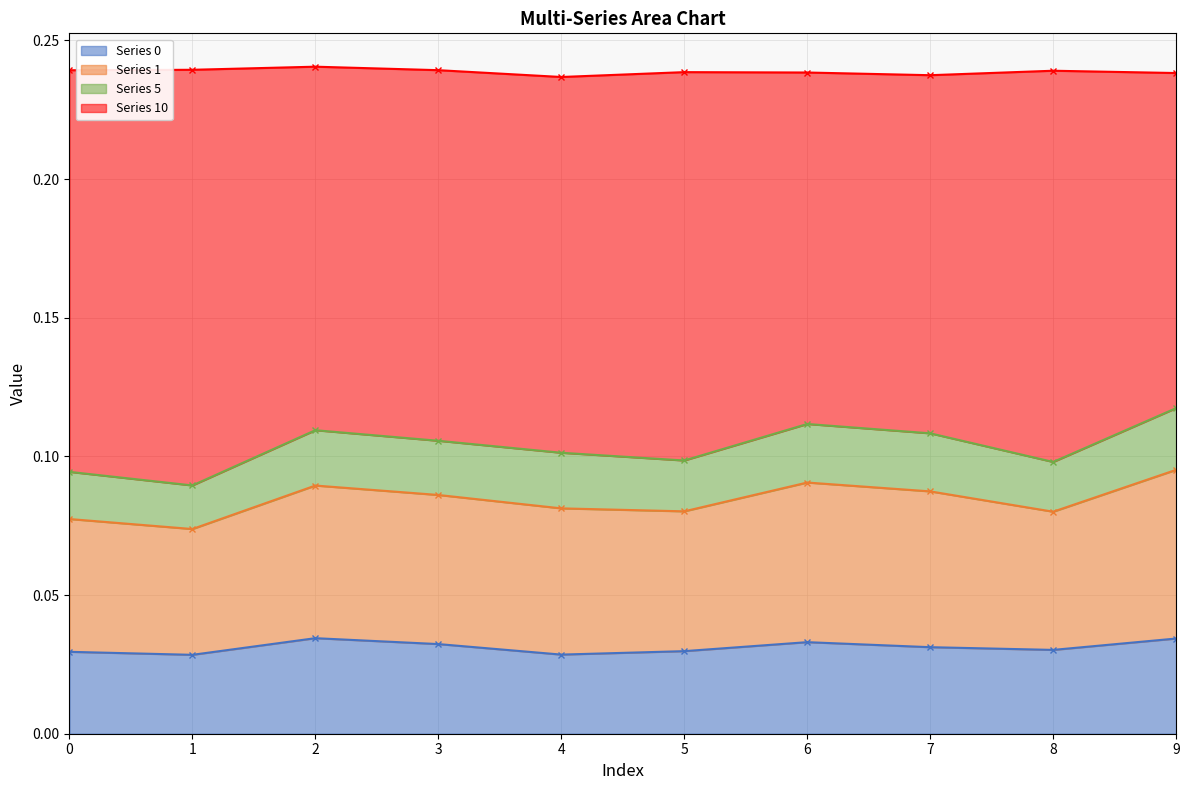

How many interior local peaks does the Series 0 series have?

2